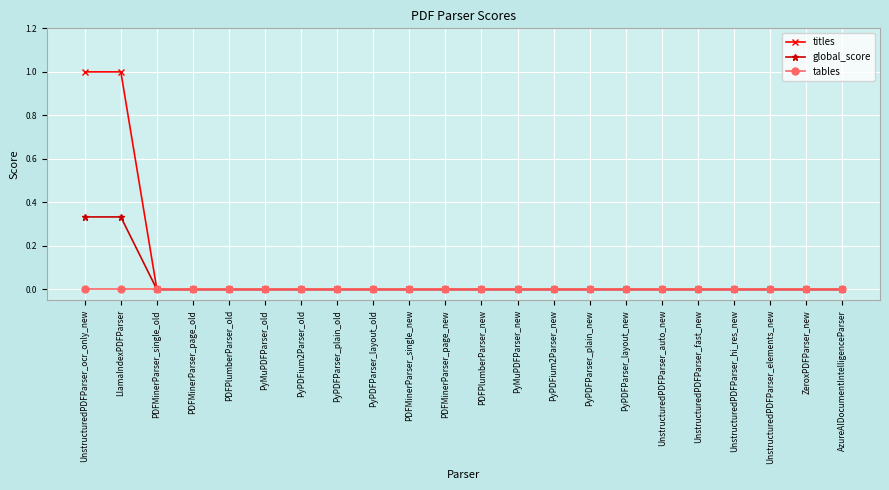

Which series has the largest range (max minus min)?

titles